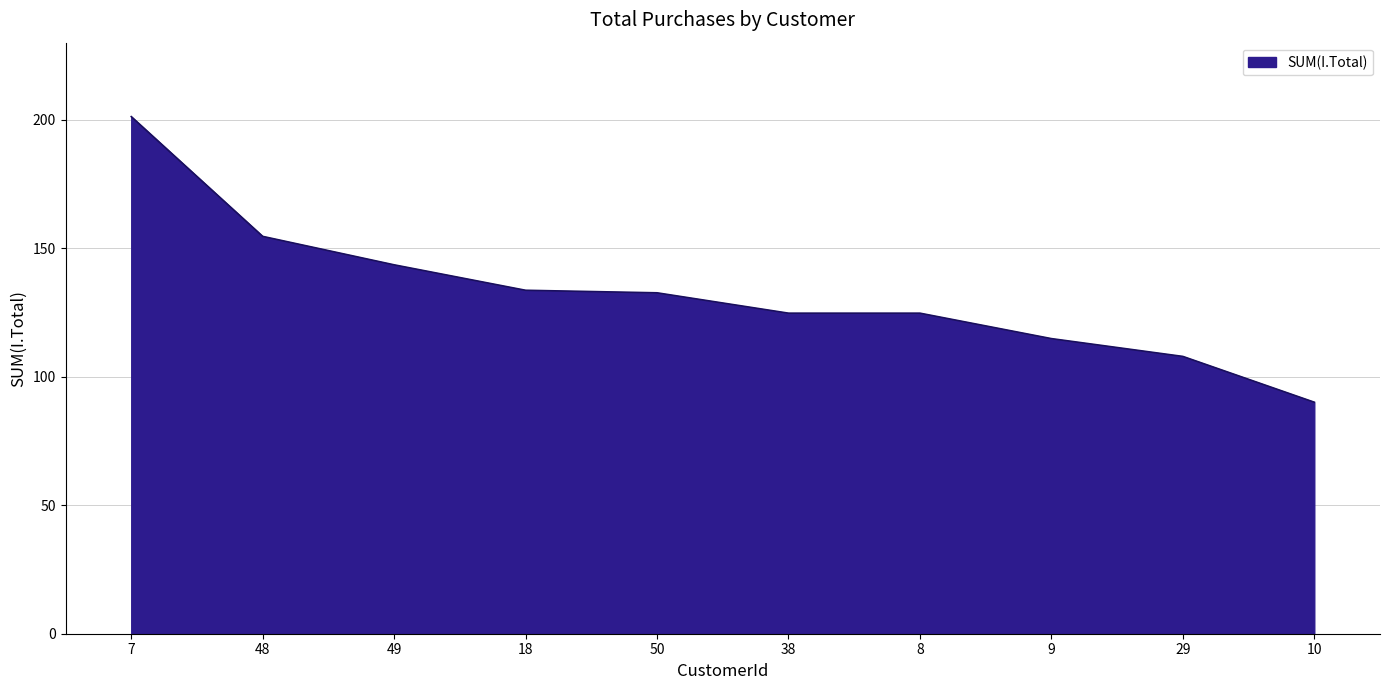

How many distinct data groups are displayed?

1